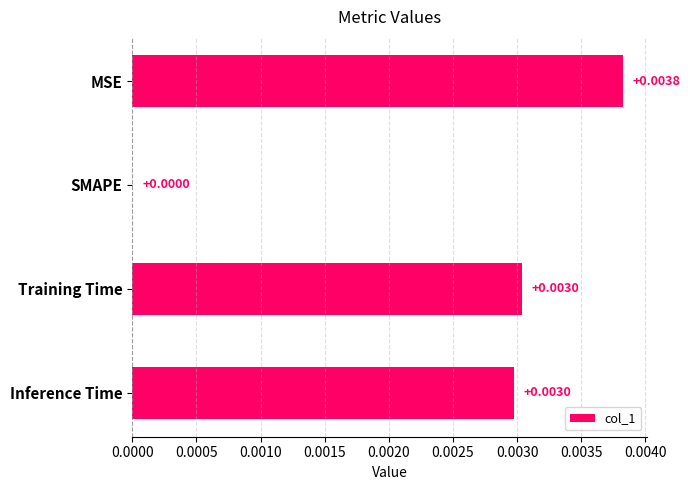

Which category has the highest value across all series?

MSE